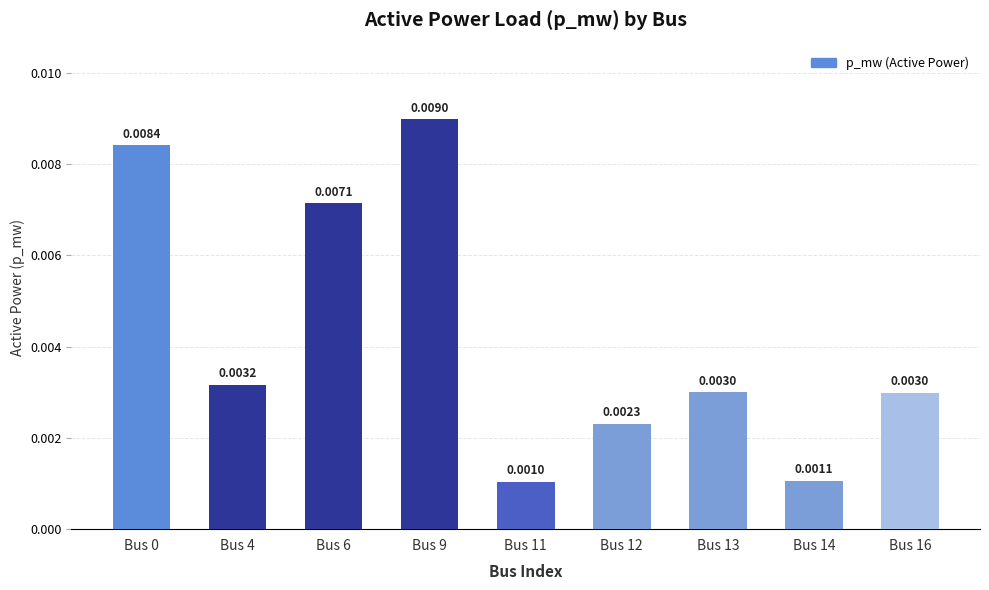

Which has a higher value, Bus 6 or Bus 16?

Bus 6